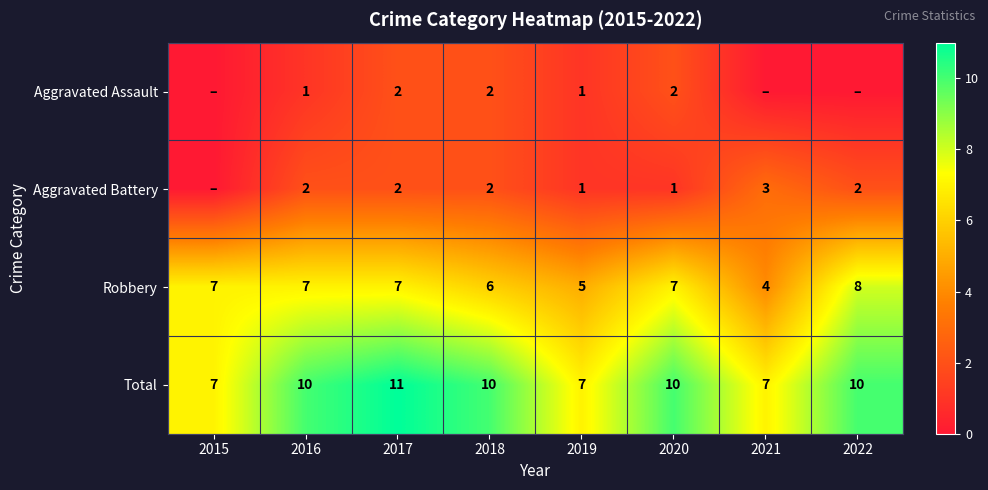

At which category is the sum across all series the highest?

2017